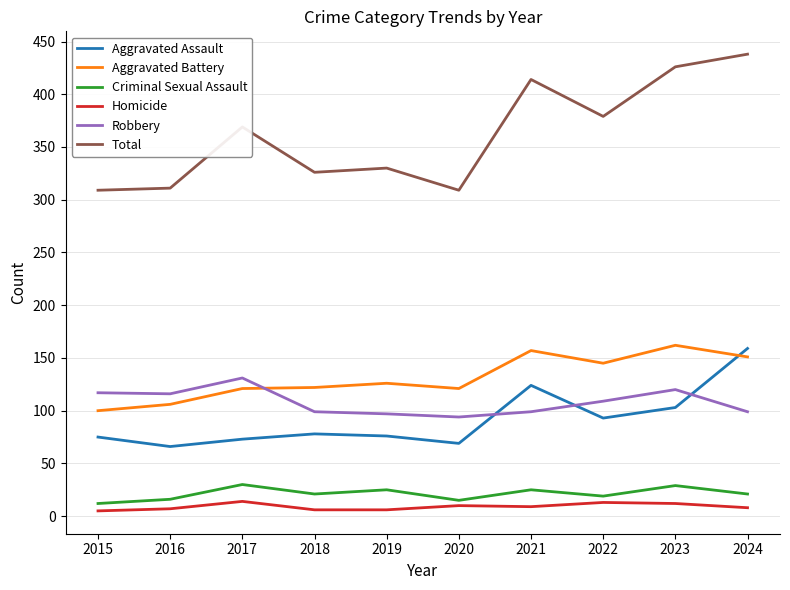

Where do Aggravated Battery and Aggravated Assault first cross each other?

2023 and 2024